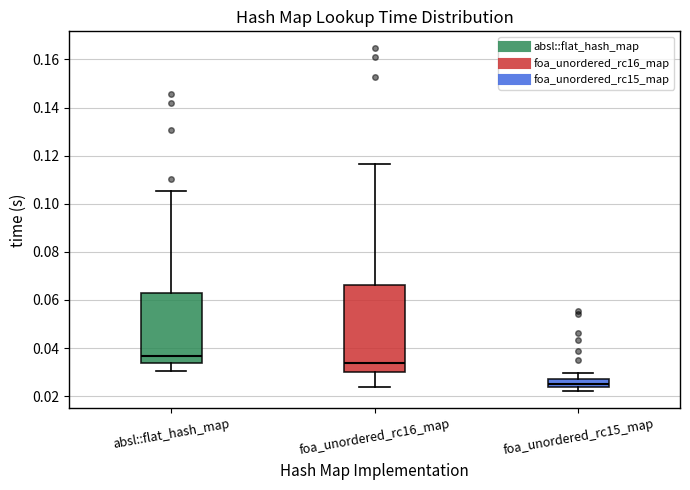

Reading left to right, transcribe this box plot: for each box, give where its median line is, the range the box spans, and where its two whiskers end, as read against the y-axis. The values are not printed on the chart, so give them approximately, as read against the axis.

absl::flat_hash_map: median 0.036, box 0.034 to 0.062, whiskers 0.030 to 0.106
foa_unordered_rc16_map: median 0.034, box 0.030 to 0.066, whiskers 0.024 to 0.116
foa_unordered_rc15_map: median 0.024 (inside the box), box 0.024 to 0.026, whiskers 0.022 to 0.030